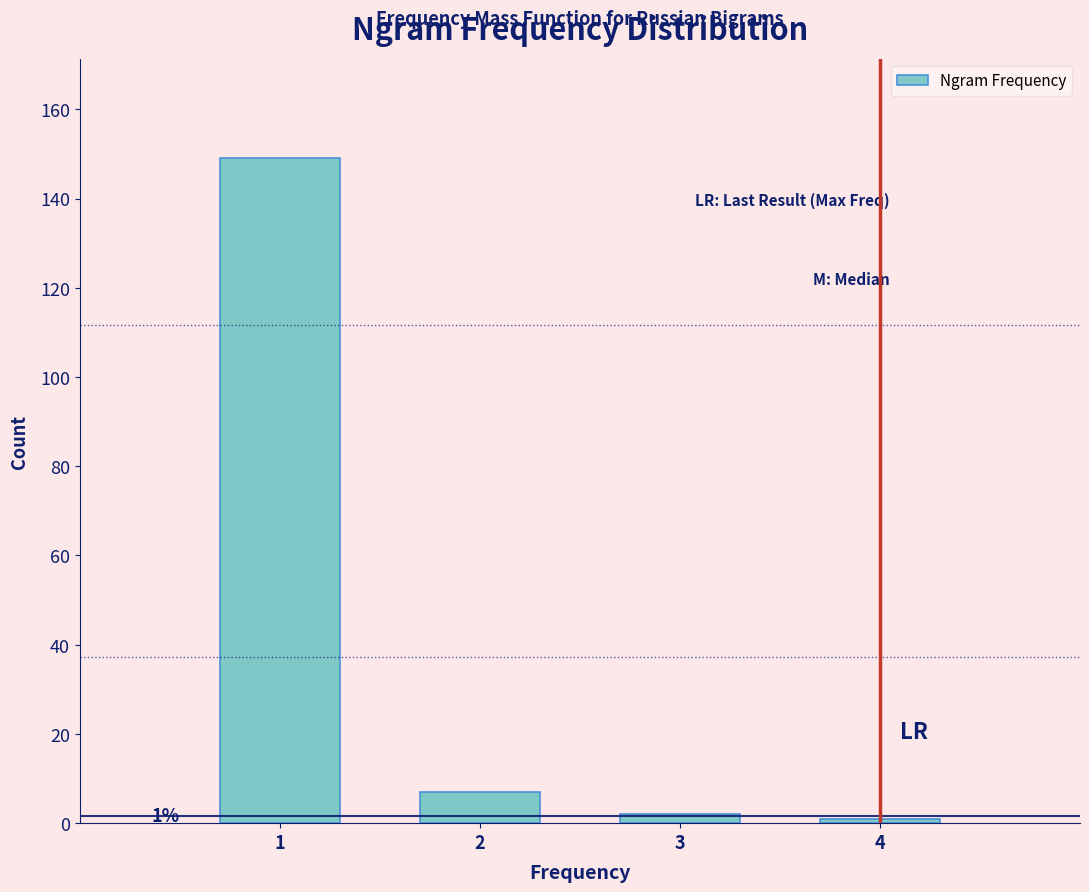

Reading right to left, extract all data points from this chart.

4=1	3=2	2=7	1=149